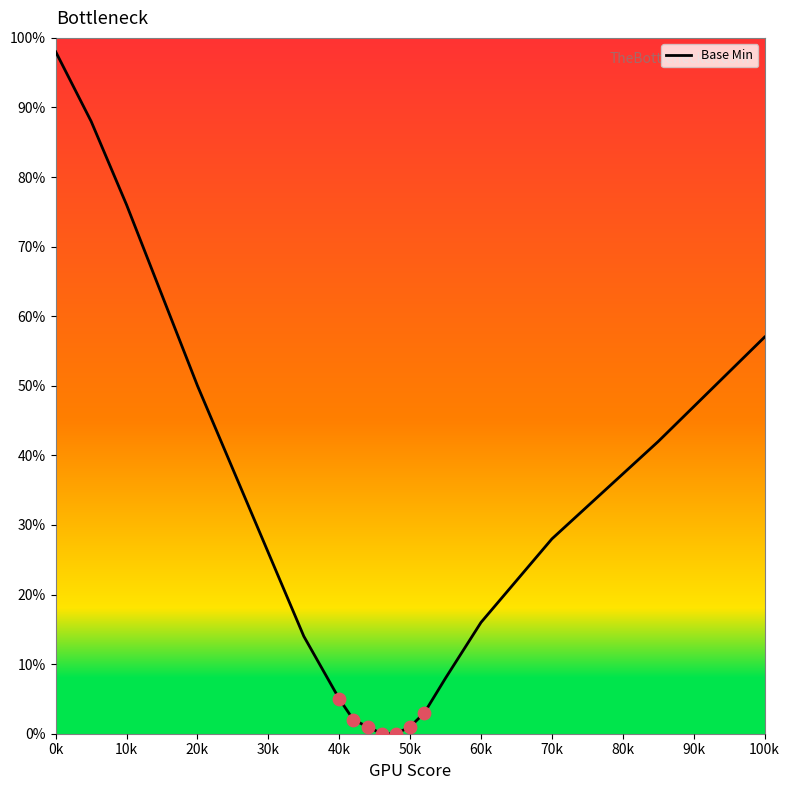

What is the greatest value displayed?

98